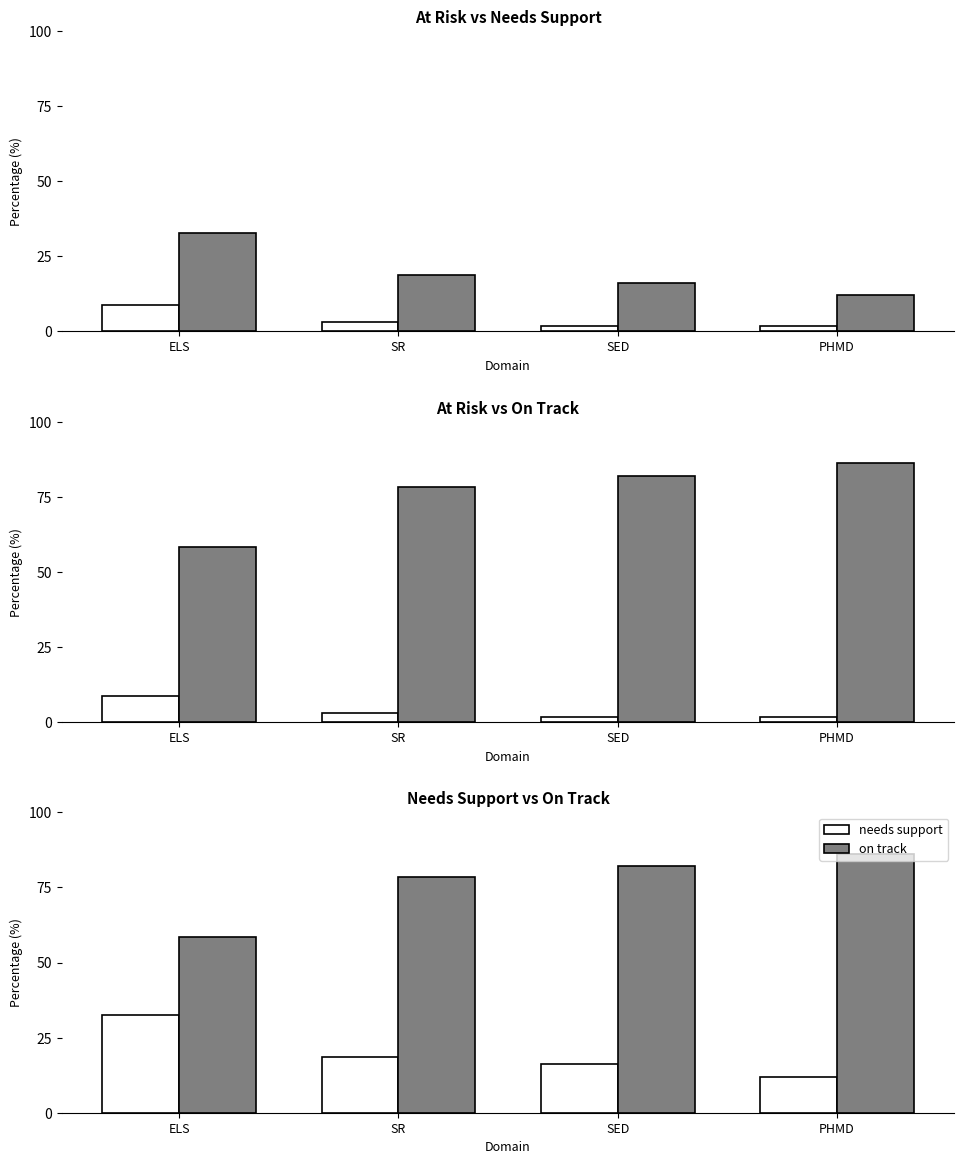

Rank the series by their average value, from lowest to highest.

at_risk, needs_support, on_track